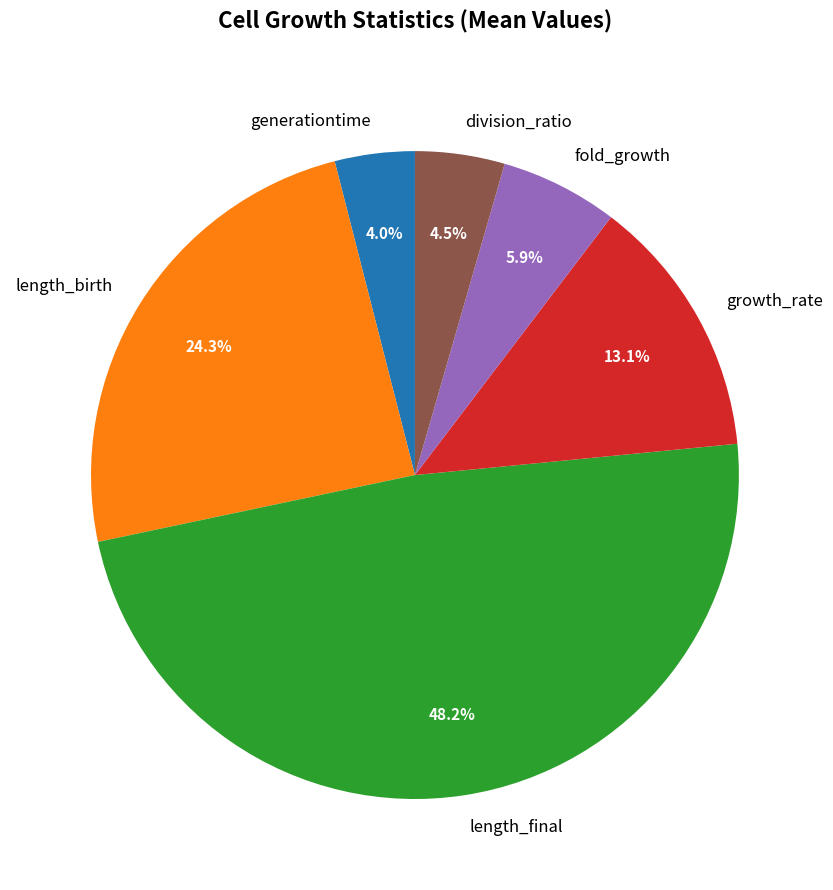

What percentage do length_final and fold_growth together represent?

54.1%